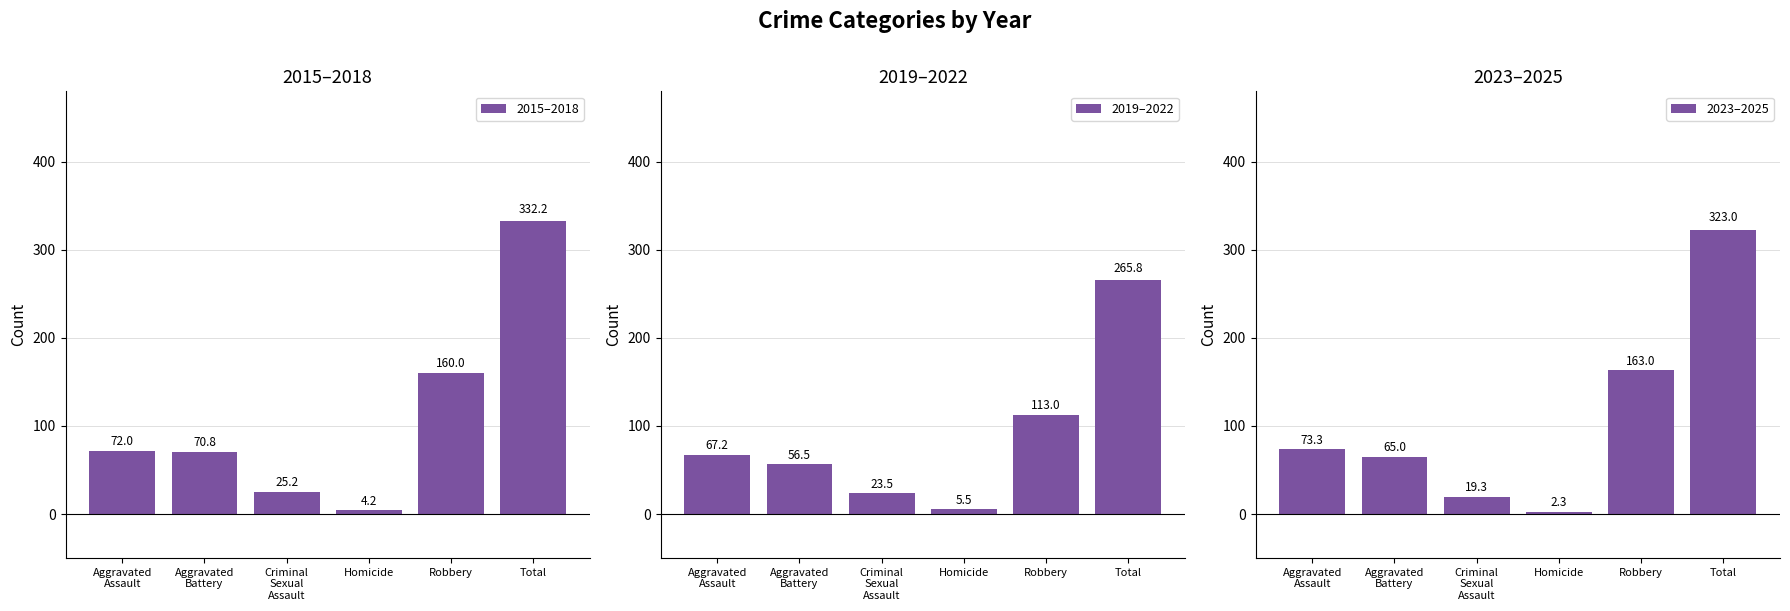

Which has a higher value, Criminal
Sexual
Assault or Aggravated
Assault?

Aggravated
Assault